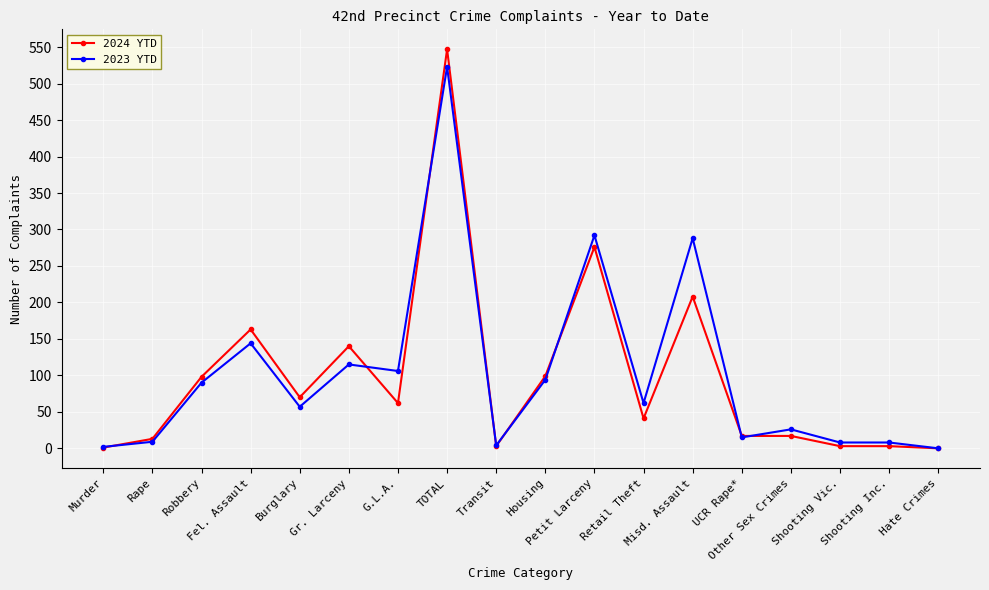

Which series has the widest spread of values?

2024 YTD